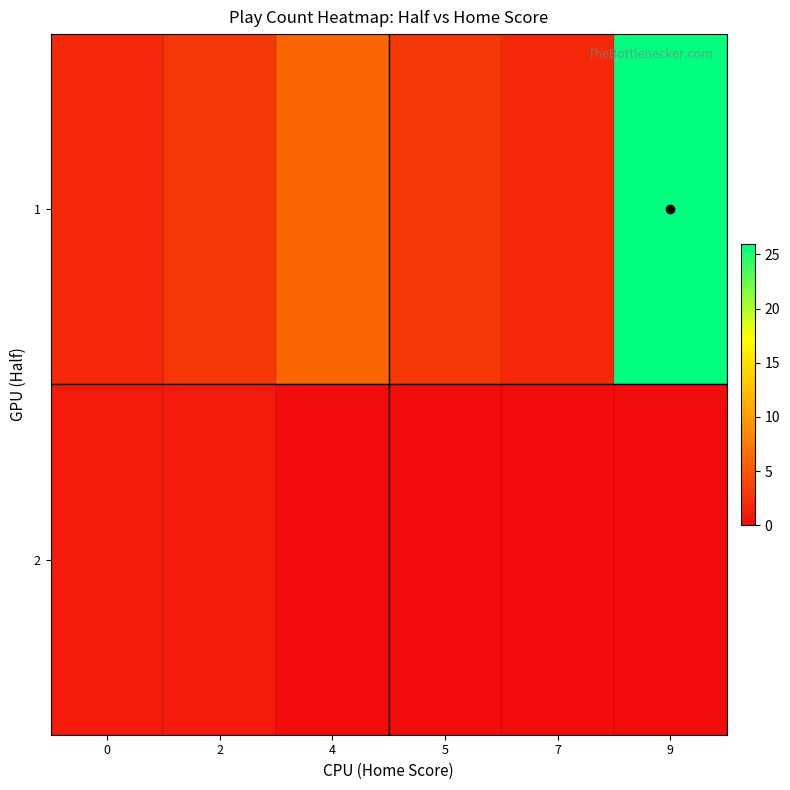

Rank the series by their average value, from lowest to highest.

2, 1